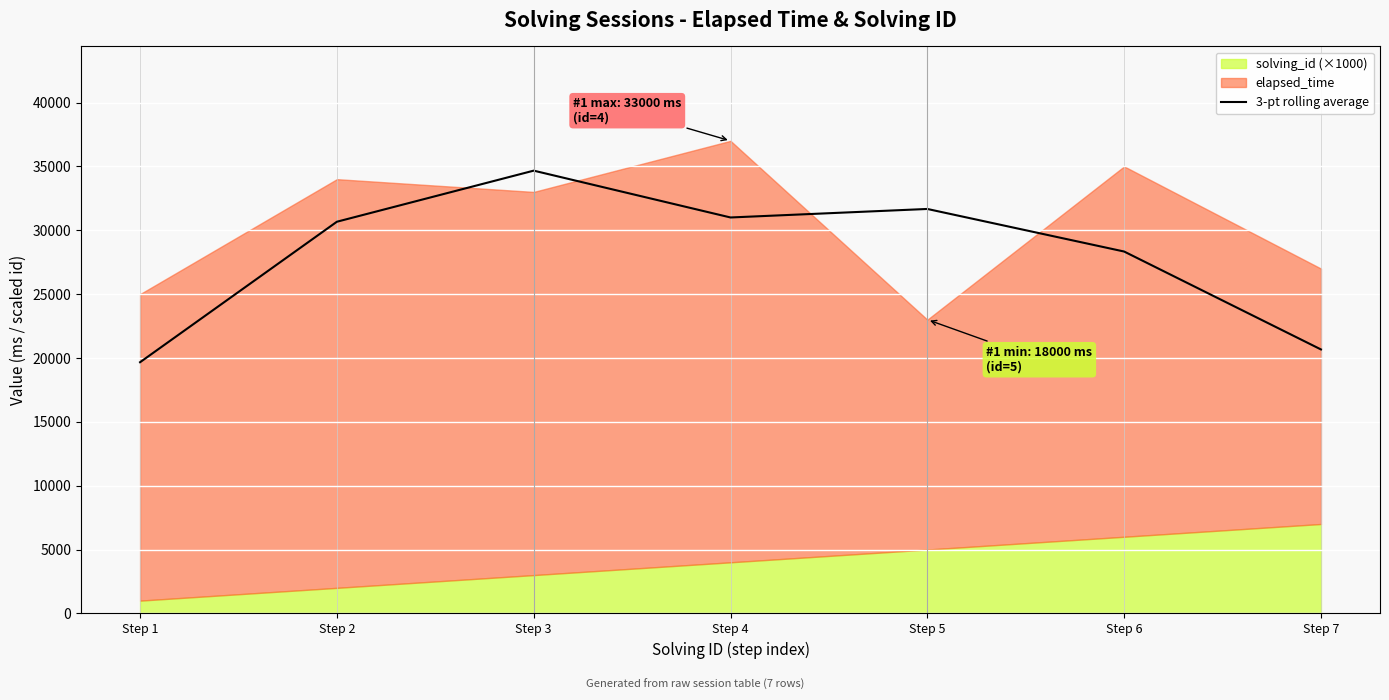

The chart shows a value of 28333.3 at Step 6. True or false?

True